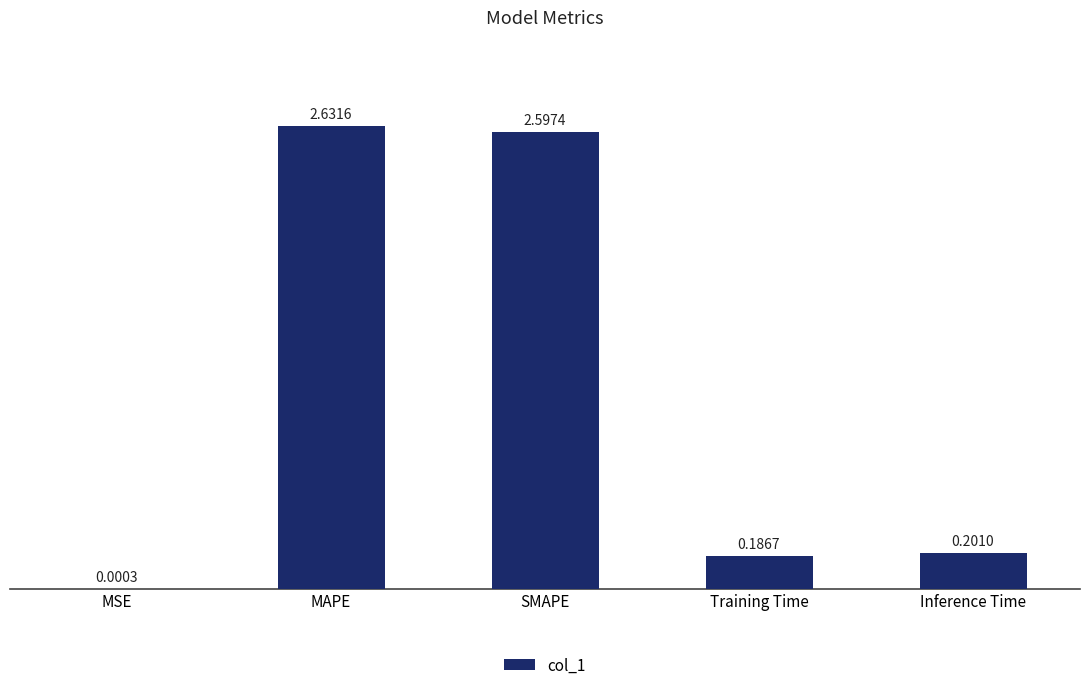

Are the bars horizontal?

No